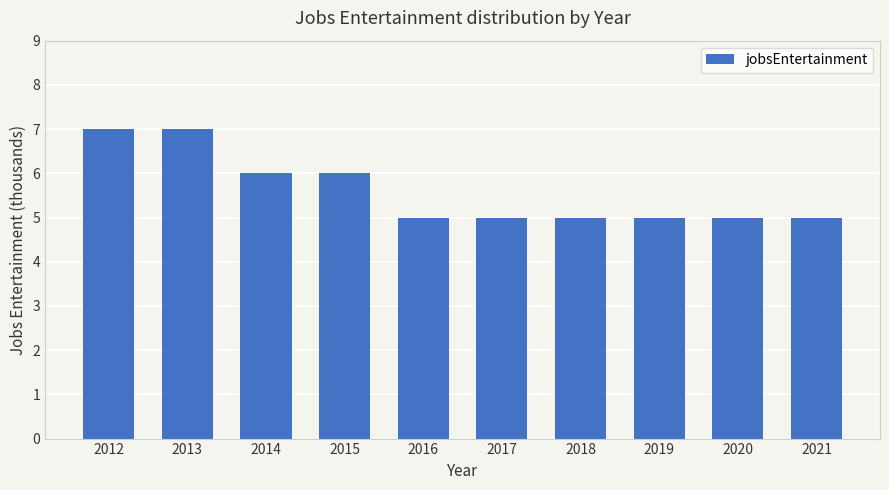

Read the value at 2020.

5